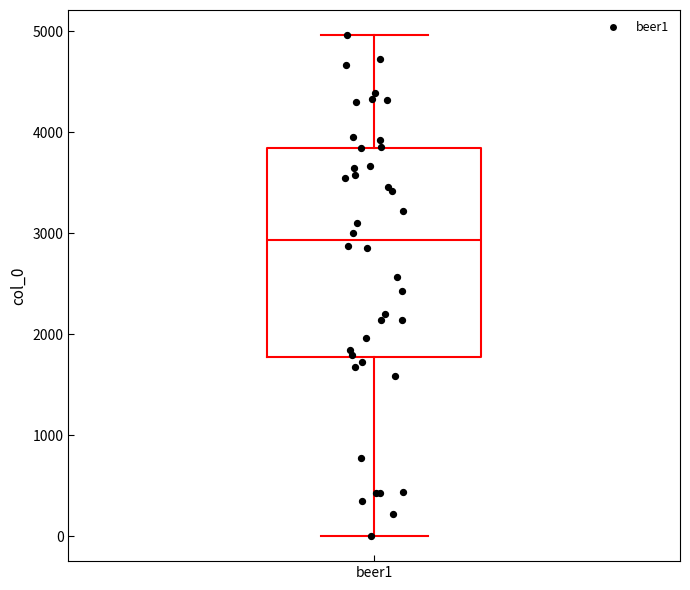

Where does the median line of the box for beer1 sit on the y-axis? The values are not printed on the chart, so give them approximately, as read against the axis.

2900